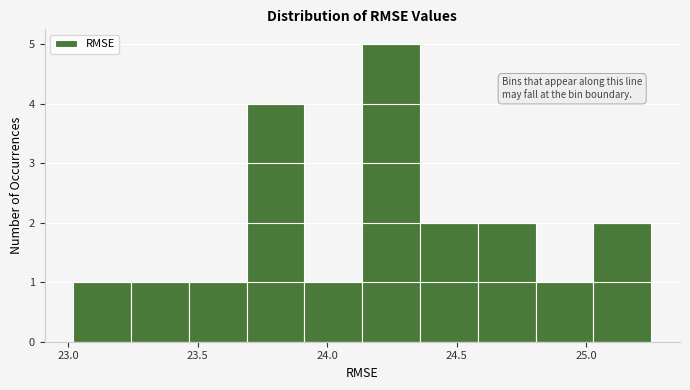

How tall is the bar that spans 23.90 to 24.15 on the x-axis? Neither the bar edges nor the heights are printed on the chart, so give them approximately, as read against the axes.

1